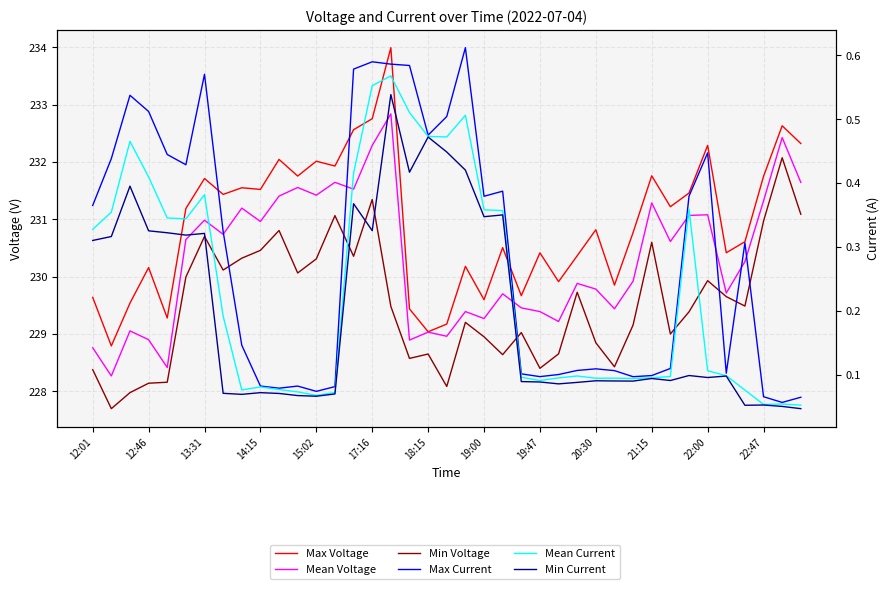

How many interior local valleys does the Min Current series have?

11